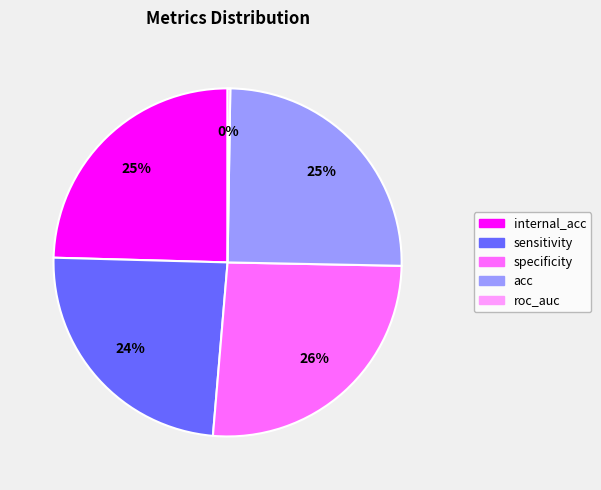

Which slice is the largest?

specificity